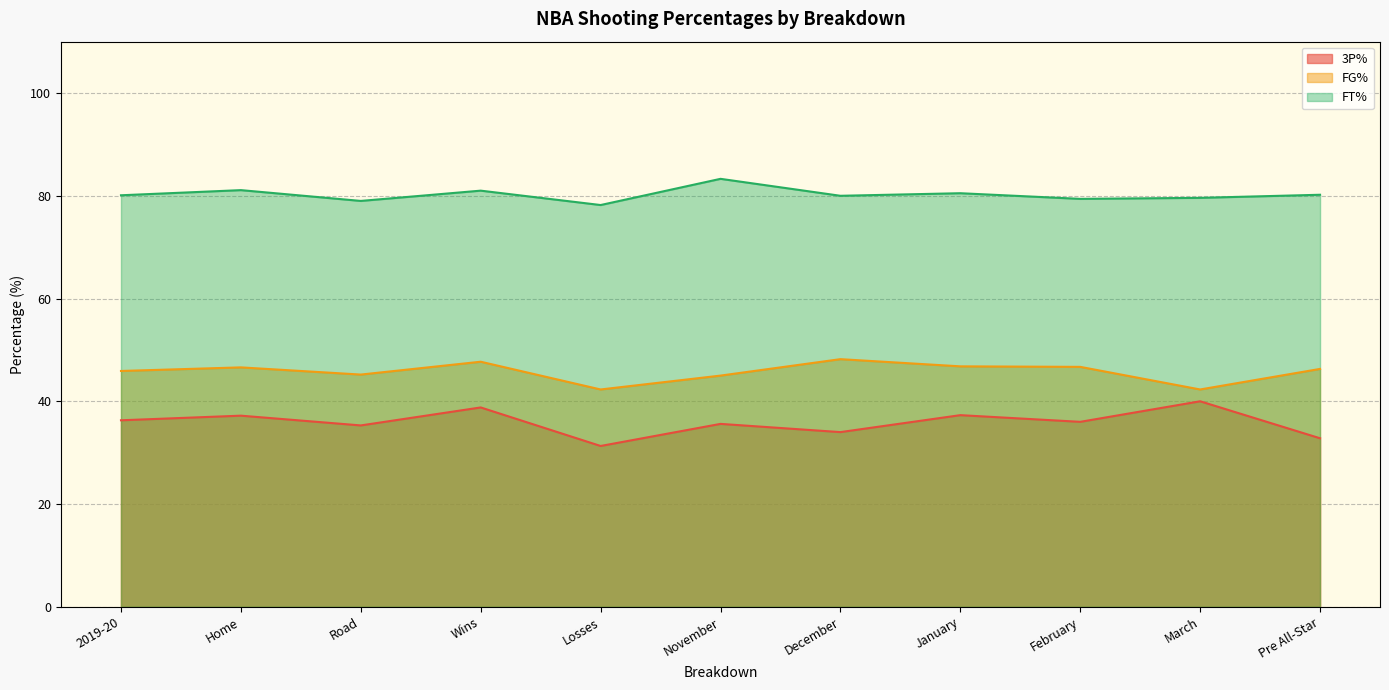

What is the minimum value for FT%?

78.2